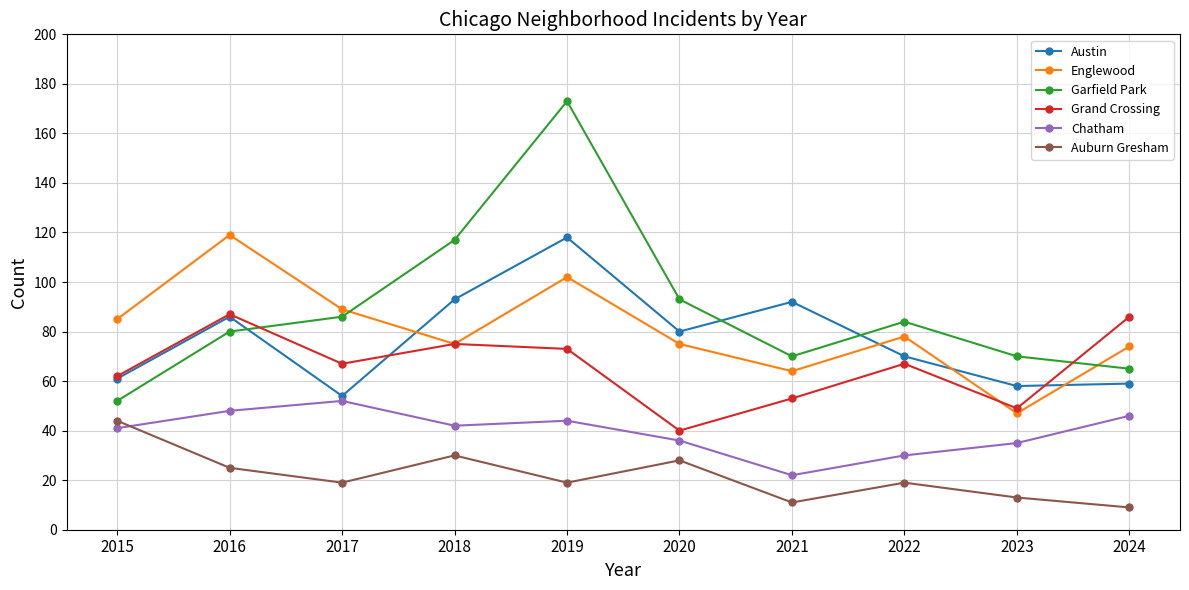

Is it true that Garfield Park equals 110 at 2024?

False